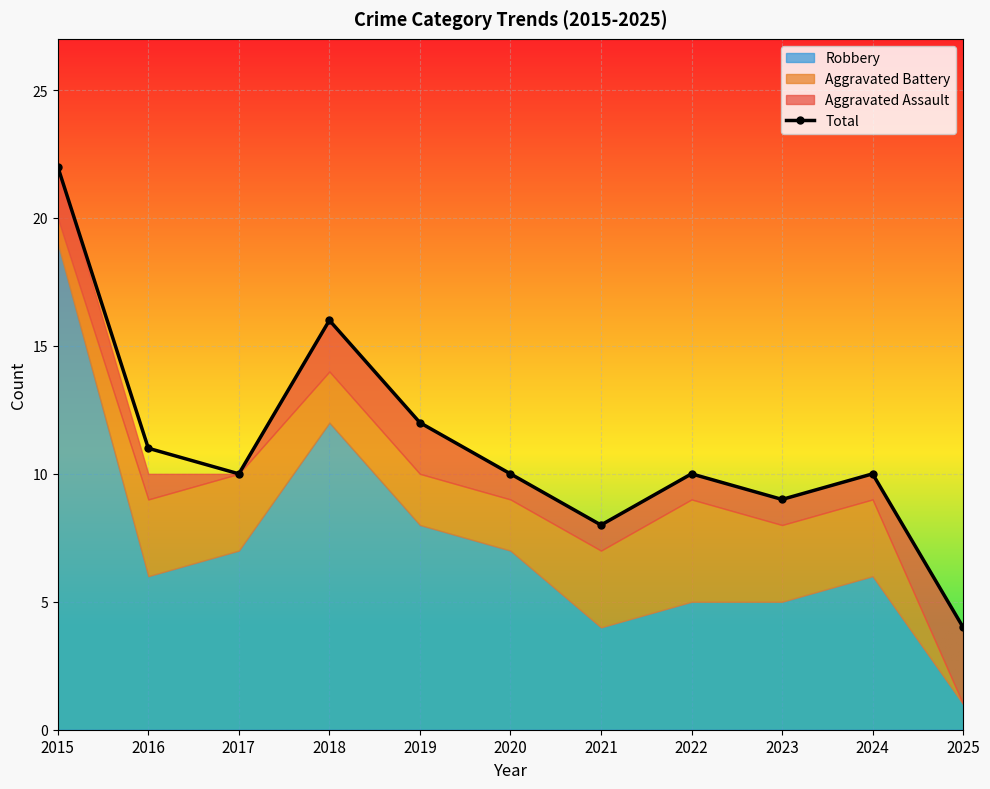

At which category does the chart reach its peak across all series?

2015